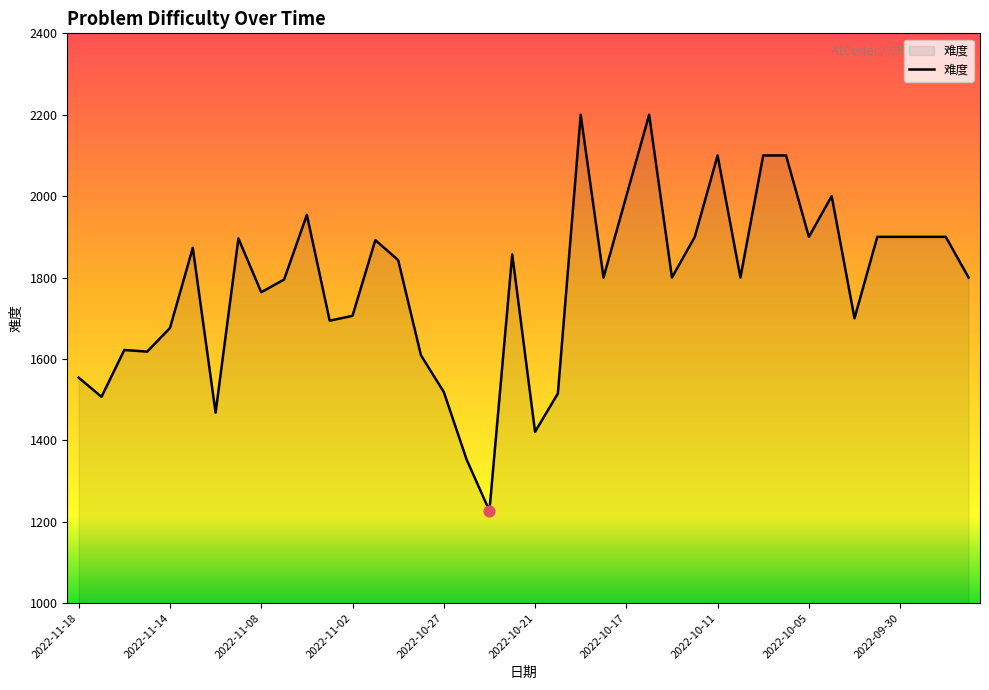

What is the difference between the maximum and minimum values?

973